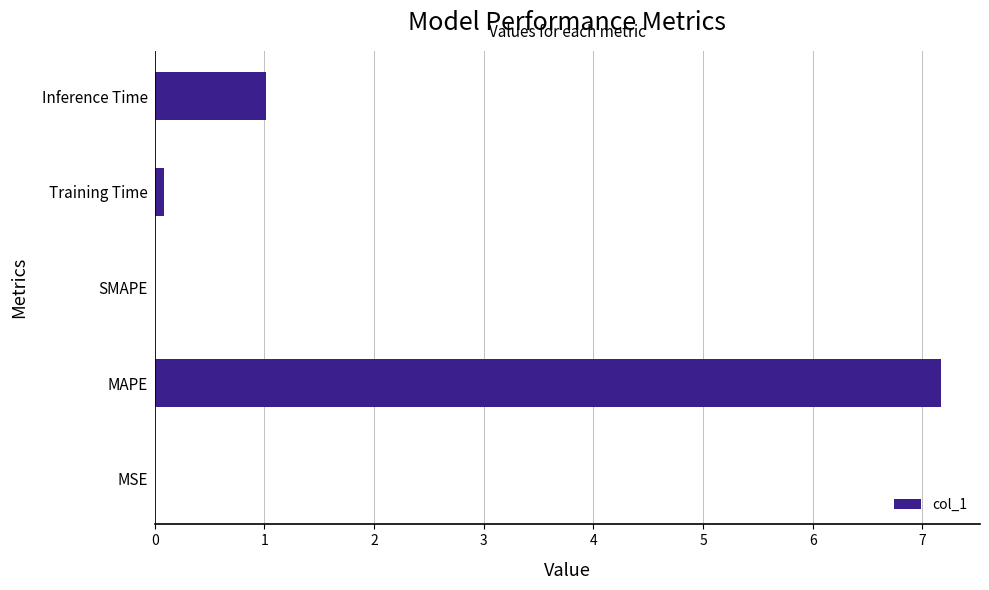

What is the maximum value shown in the chart?

7.2